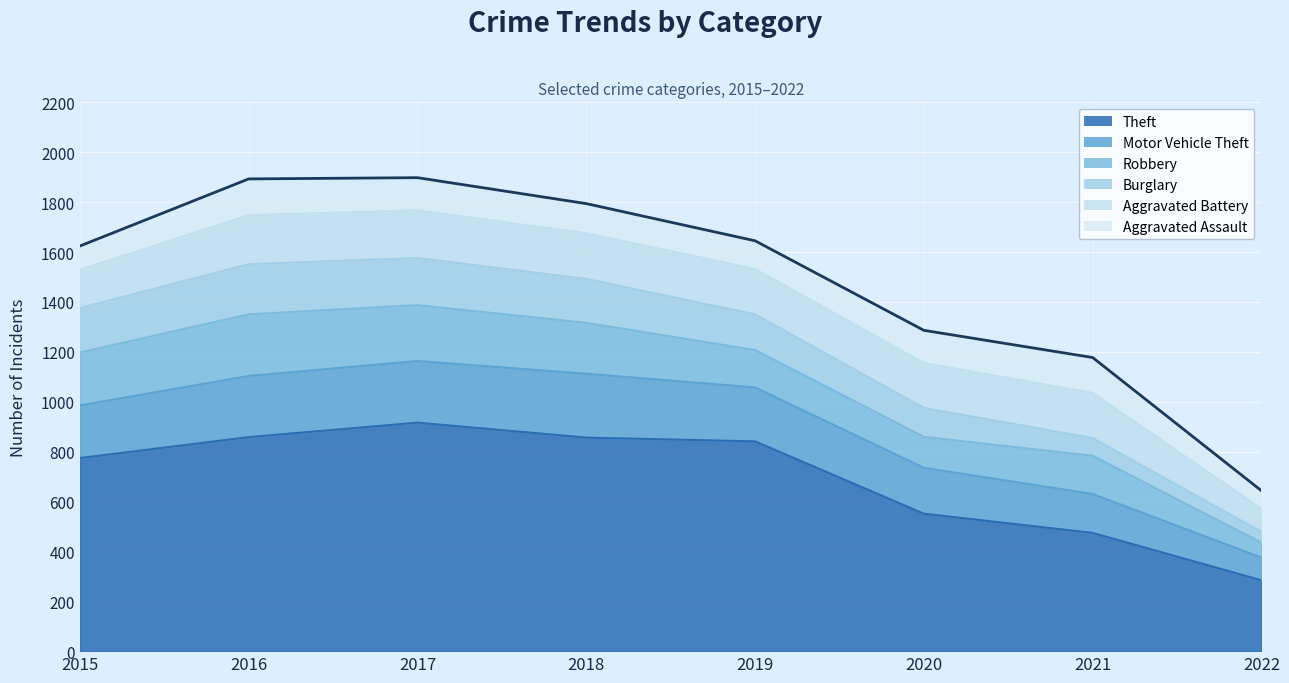

Between 2017 and 2021, which series saw the biggest shift?

Theft